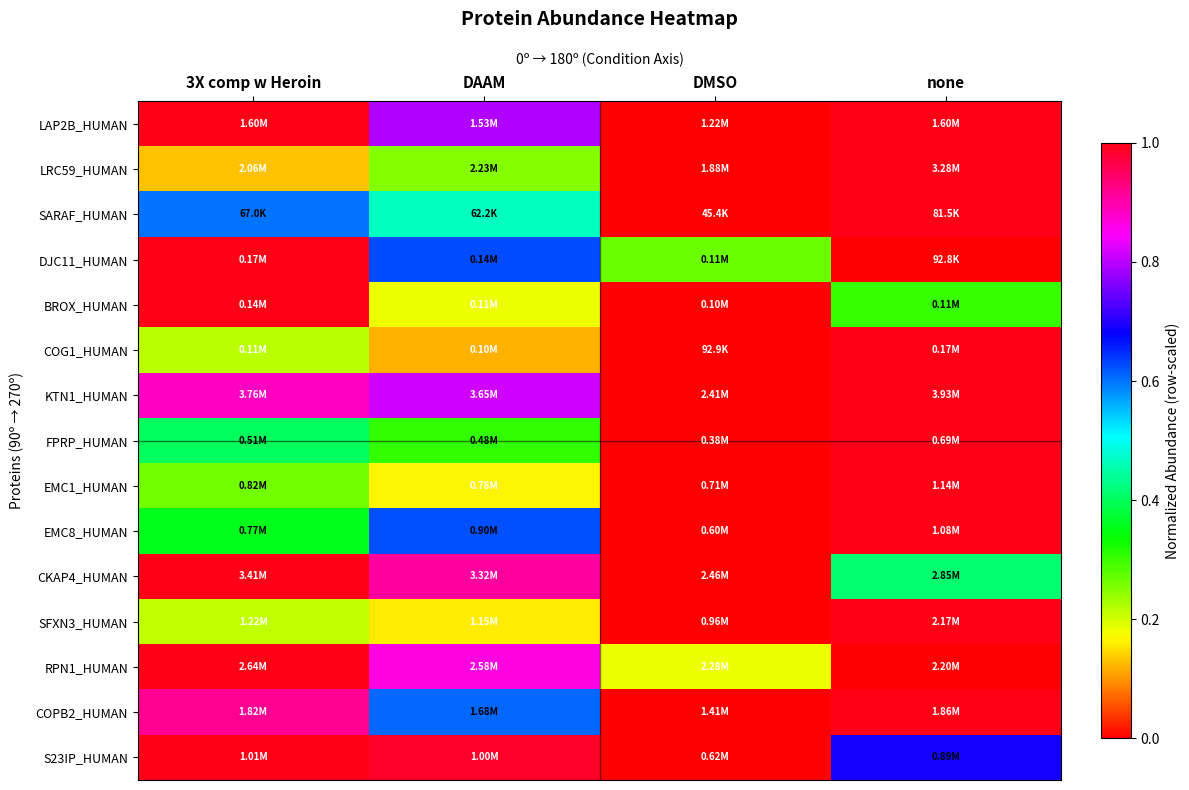

Reading left to right, list all the values displayed in this chart.

LAP2B_HUMAN: 3X comp w Heroin=1.0	DAAM=0.8	DMSO=0.0	none=1.0
LRC59_HUMAN: 3X comp w Heroin=0.1	DAAM=0.3	DMSO=0.0	none=1.0
SARAF_HUMAN: 3X comp w Heroin=0.6	DAAM=0.5	DMSO=0.0	none=1.0
DJC11_HUMAN: 3X comp w Heroin=1.0	DAAM=0.6	DMSO=0.3	none=0.0
BROX_HUMAN: 3X comp w Heroin=1.0	DAAM=0.2	DMSO=0.0	none=0.3
COG1_HUMAN: 3X comp w Heroin=0.2	DAAM=0.1	DMSO=0.0	none=1.0
KTN1_HUMAN: 3X comp w Heroin=0.9	DAAM=0.8	DMSO=0.0	none=1.0
FPRP_HUMAN: 3X comp w Heroin=0.4	DAAM=0.3	DMSO=0.0	none=1.0
EMC1_HUMAN: 3X comp w Heroin=0.3	DAAM=0.2	DMSO=0.0	none=1.0
EMC8_HUMAN: 3X comp w Heroin=0.4	DAAM=0.6	DMSO=0.0	none=1.0
CKAP4_HUMAN: 3X comp w Heroin=1.0	DAAM=0.9	DMSO=0.0	none=0.4
SFXN3_HUMAN: 3X comp w Heroin=0.2	DAAM=0.2	DMSO=0.0	none=1.0
RPN1_HUMAN: 3X comp w Heroin=1.0	DAAM=0.9	DMSO=0.2	none=0.0
COPB2_HUMAN: 3X comp w Heroin=0.9	DAAM=0.6	DMSO=0.0	none=1.0
S23IP_HUMAN: 3X comp w Heroin=1.0	DAAM=1.0	DMSO=0.0	none=0.7